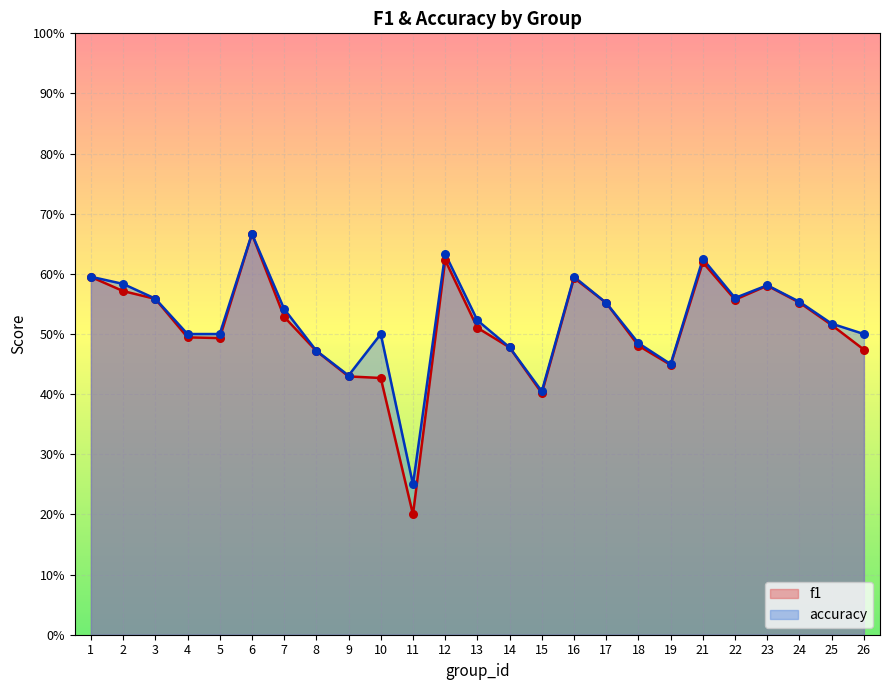

Which series has the largest total across all categories?

accuracy